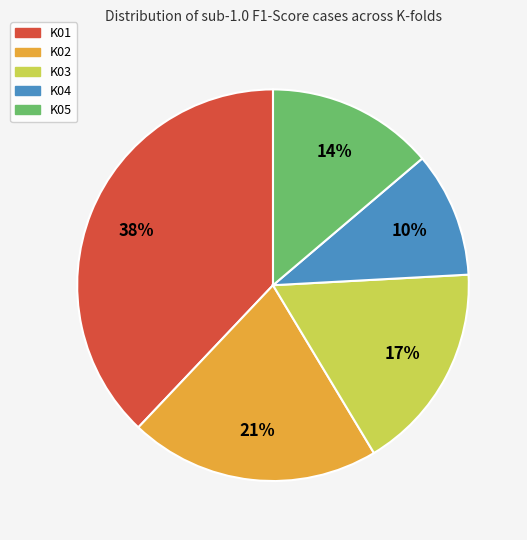

Does K01 represent more than half of the total?

No